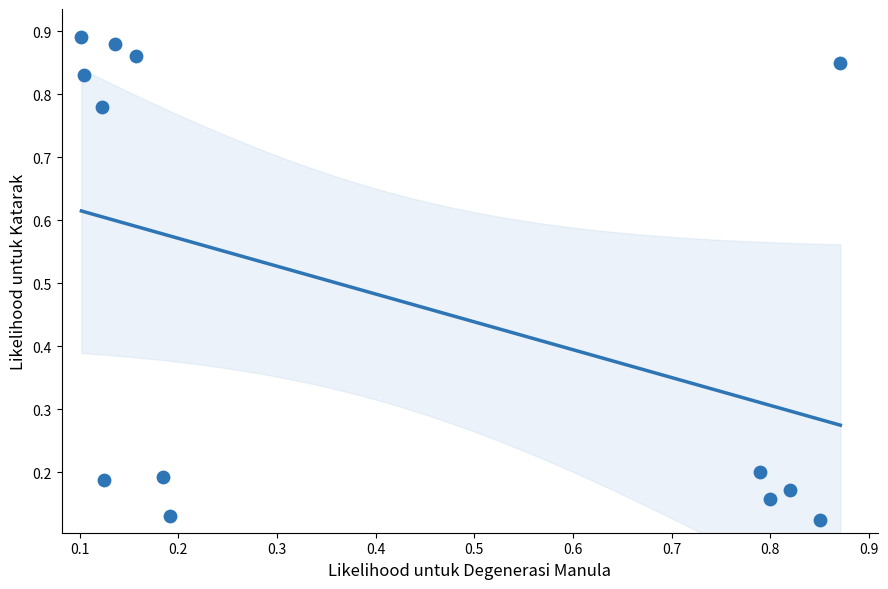

Count the number of points in this scatter plot.

13